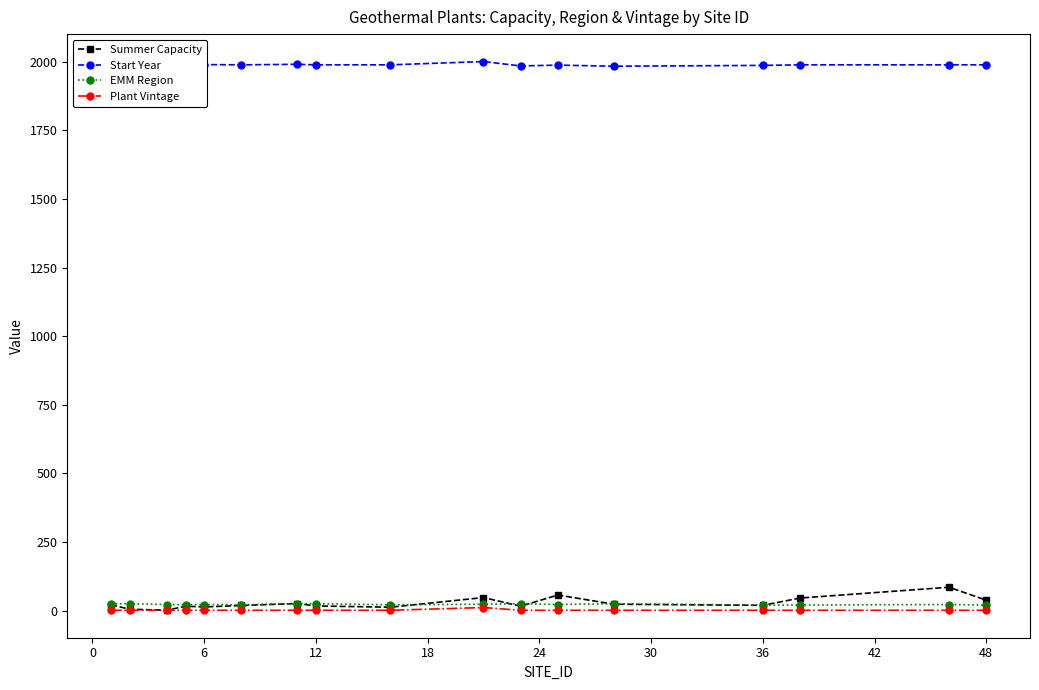

What is the highest value of the Summer Capacity series?

85.0